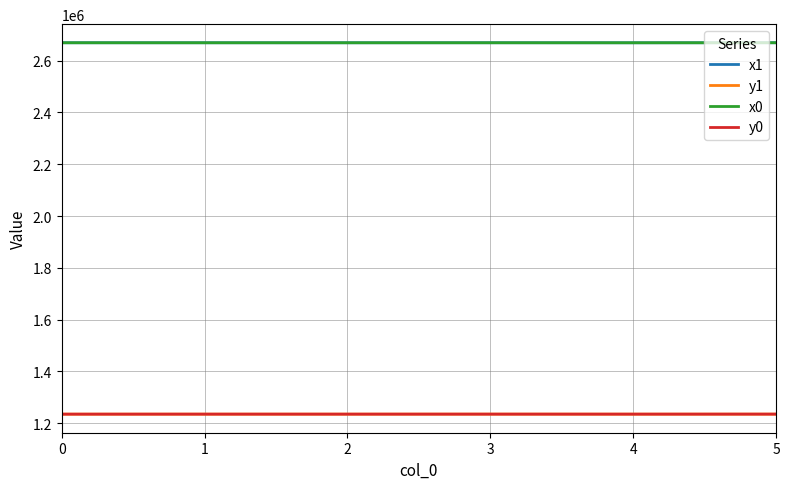

What is the maximum value shown in the chart?

2669146.7